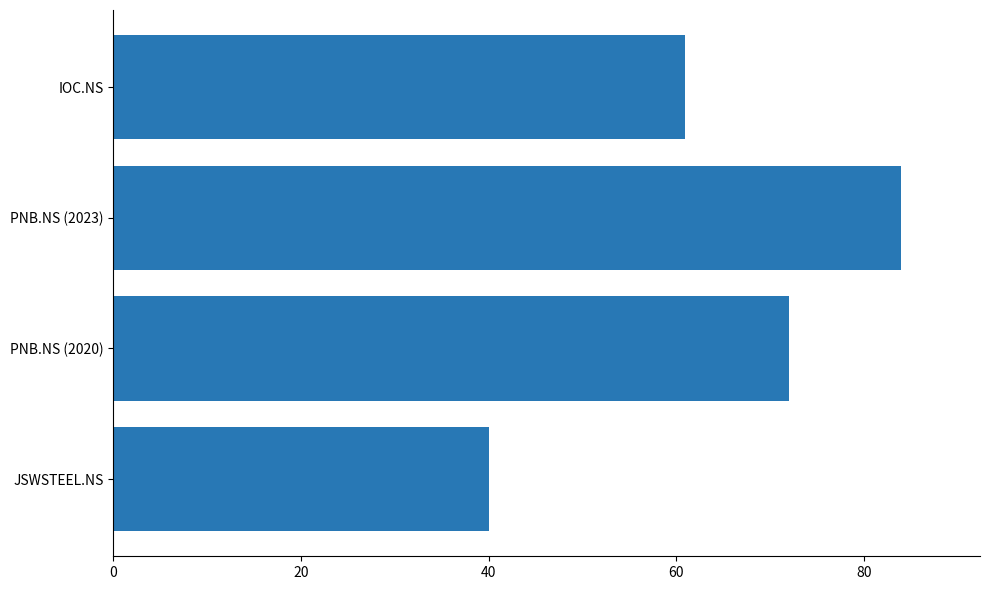

What is the sum of all values?

257